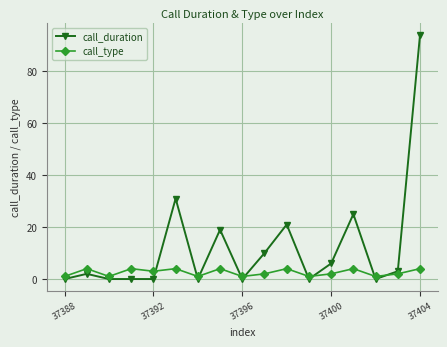

Which series has the largest range (max minus min)?

call_duration